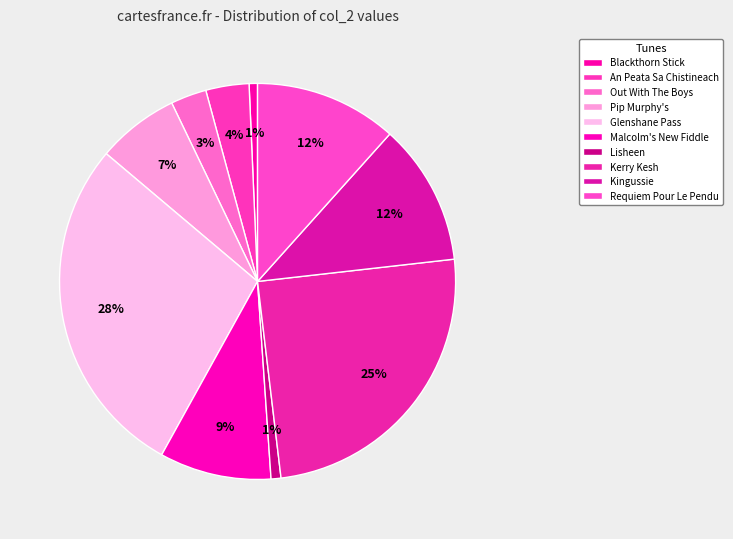

To the nearest percent, what is the average slice percentage?

10%